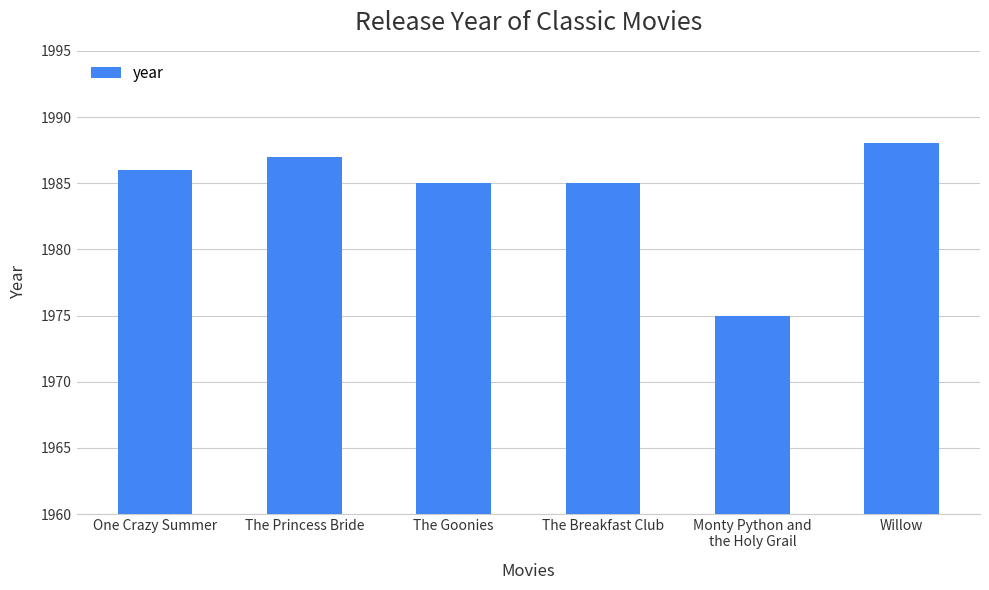

At which category does the chart reach its peak across all series?

Willow